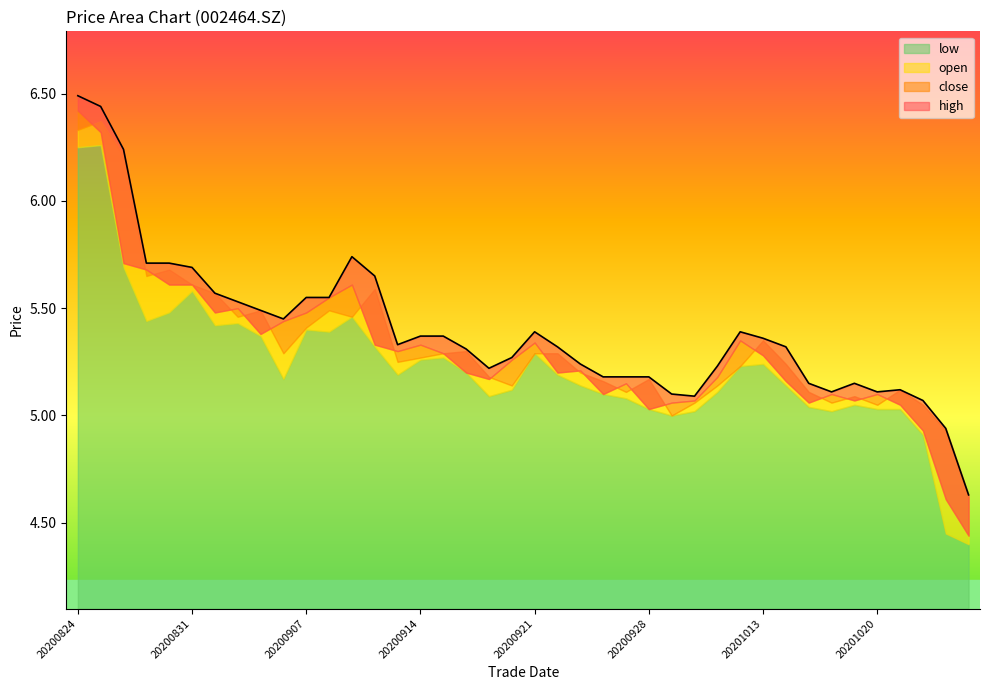

At how many categories does at least one series exceed 5?

38